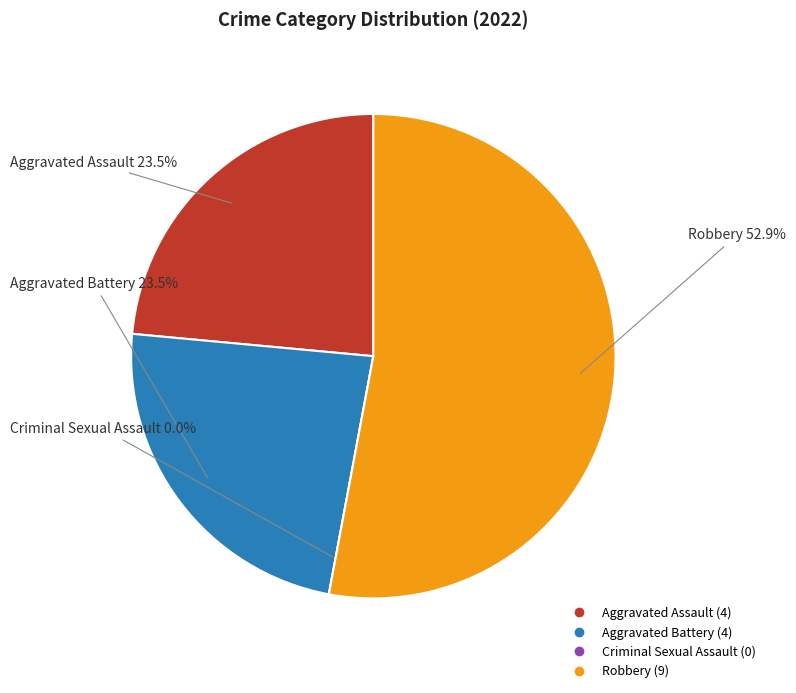

What is the change in value from Aggravated Battery to Robbery?

+5